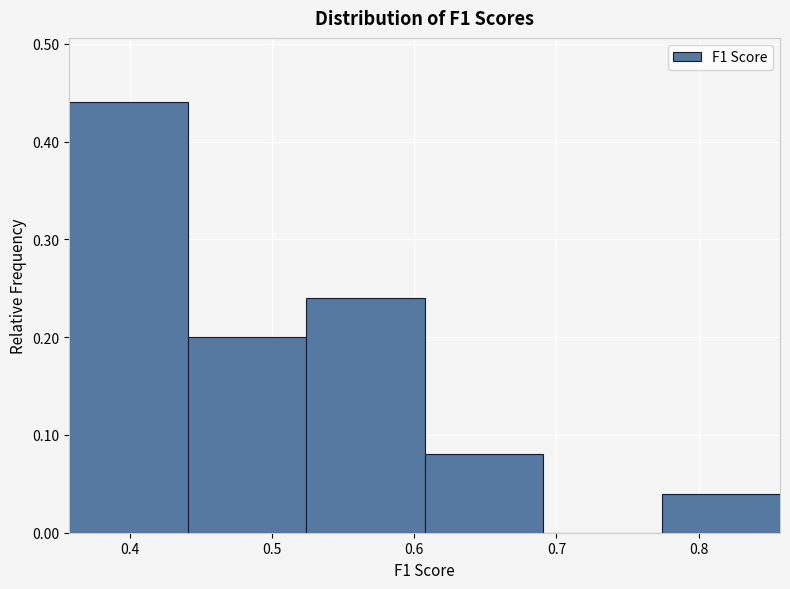

What is the height of the bar covering 0.44 to 0.52 on the x-axis? Neither the bar edges nor the heights are printed on the chart, so give them approximately, as read against the axes.

0.20